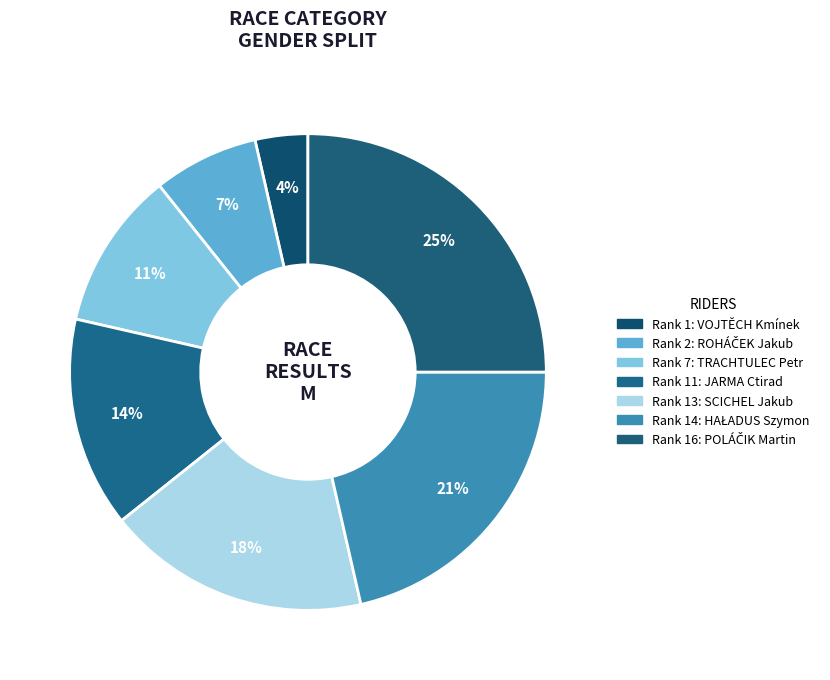

Which slice is the smallest?

VOJTĚCH Kmínek